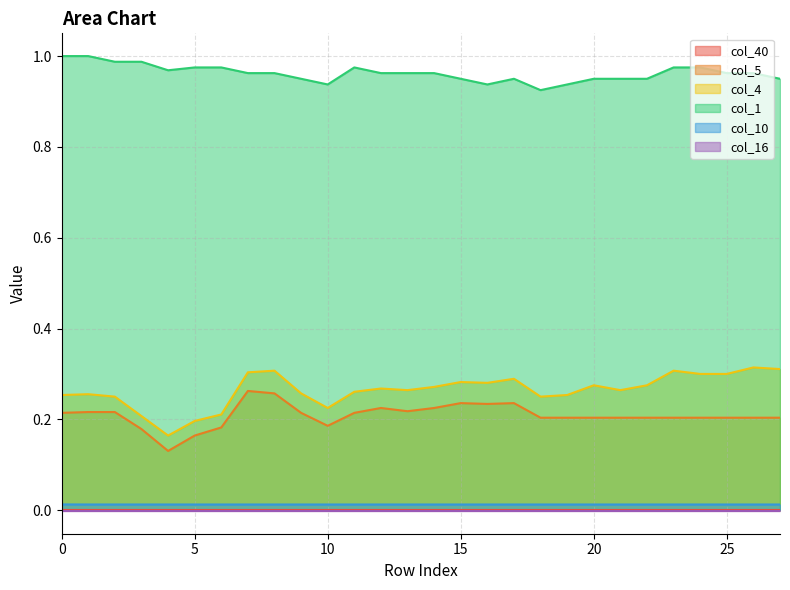

What is the highest value of the col_1 series?

1.0